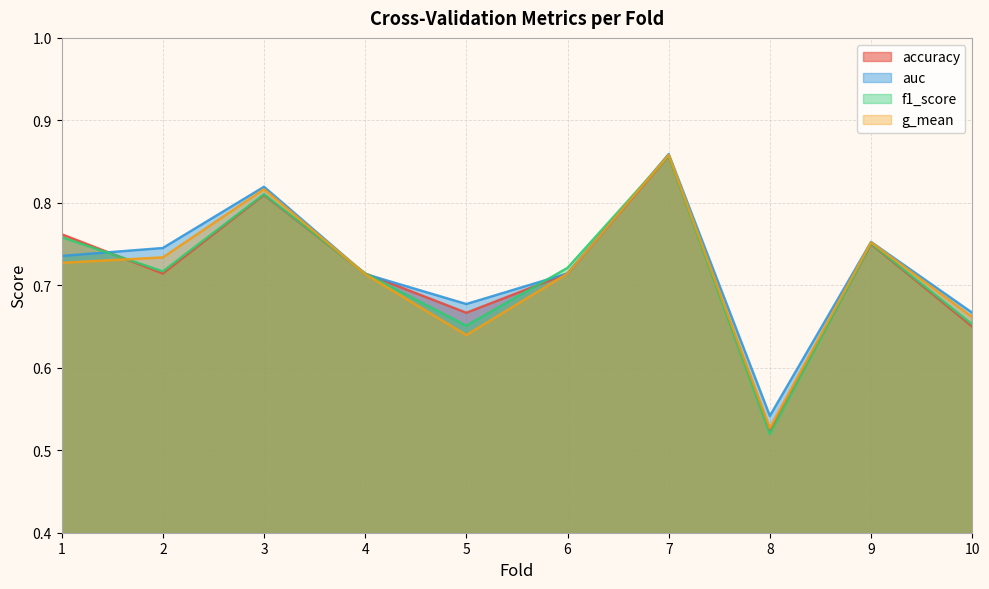

What is the sum of all f1_score values?

7.2